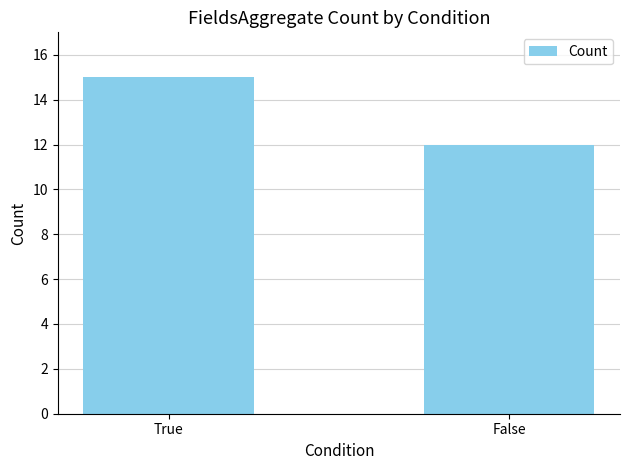

What is the label of the 2nd bar from the left?

False